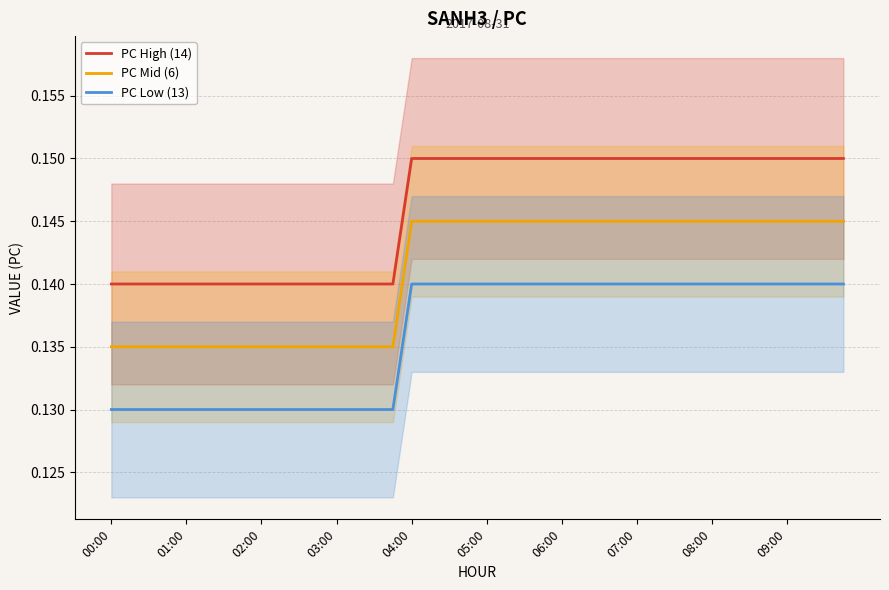

Count the number of categories in the chart.

40